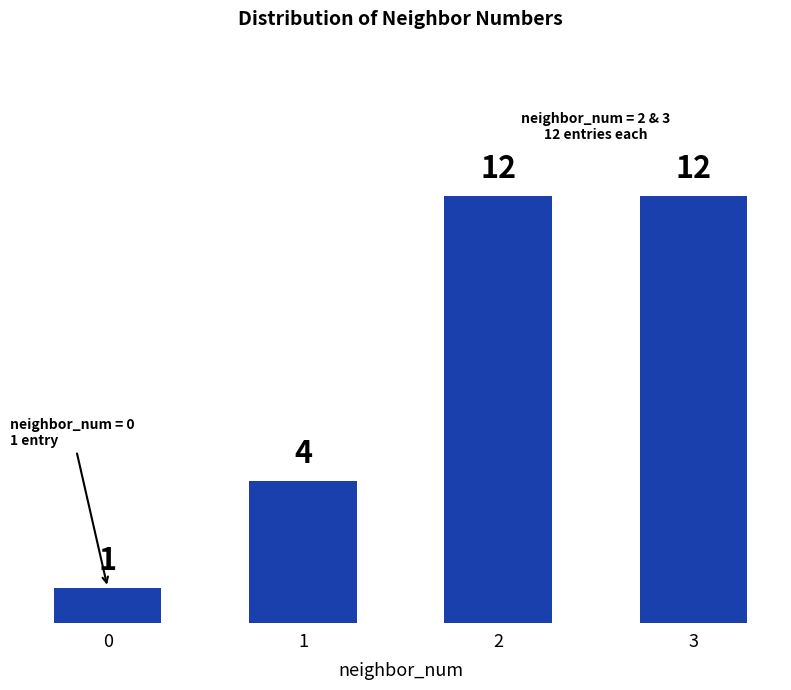

The value at 1 is 4. True or false?

True